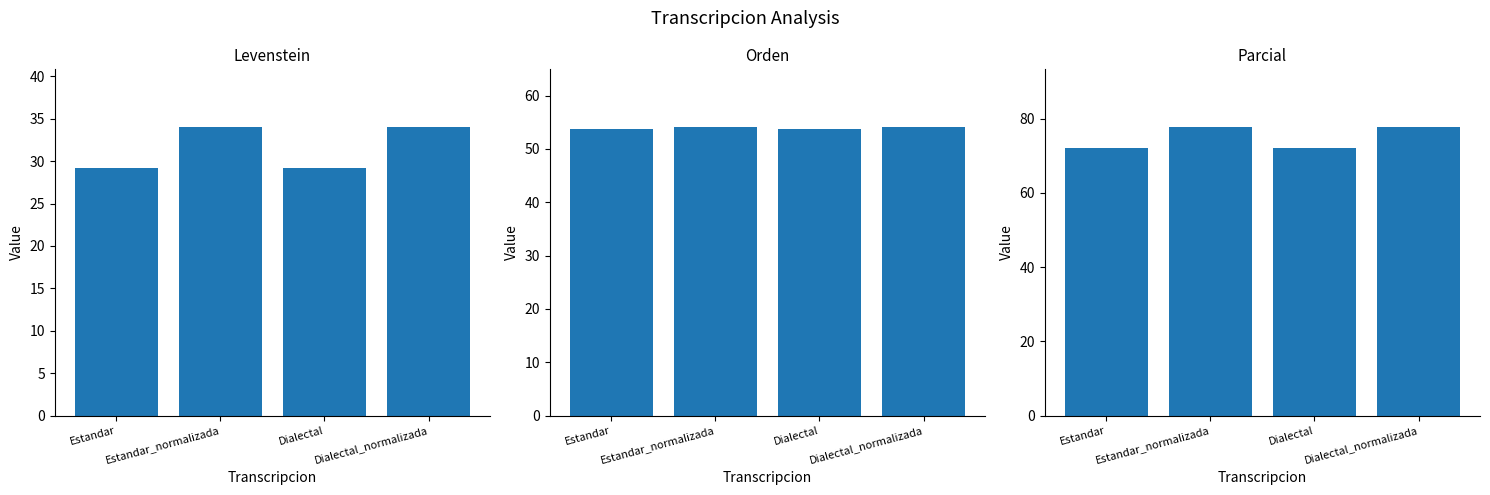

Reading left to right, extract all data points from this chart.

Levenstein: 29.2	34.0	29.2	34.0
Orden: 53.7	54.1	53.7	54.1
Parcial: 72.2	77.8	72.2	77.8